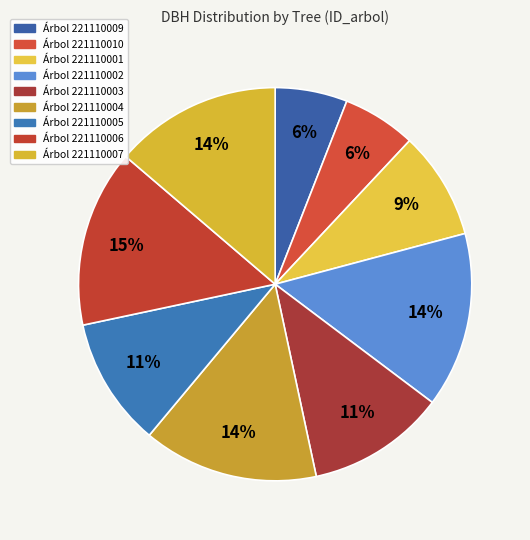

How many slices are in this pie chart?

9